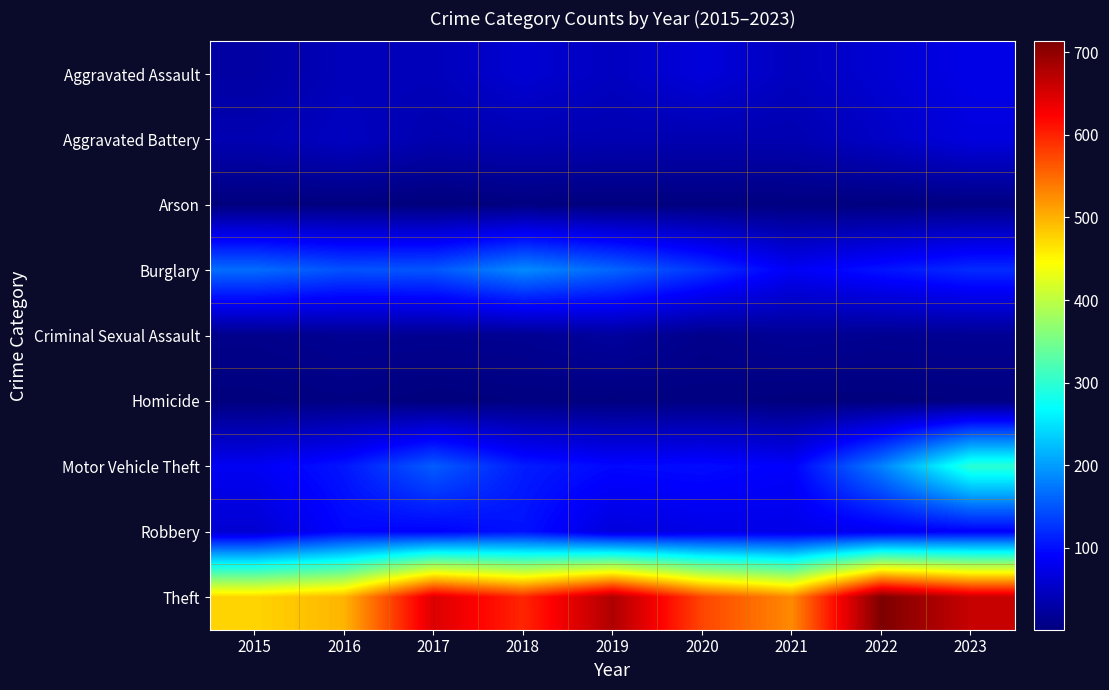

What is the maximum value shown in the chart?

713